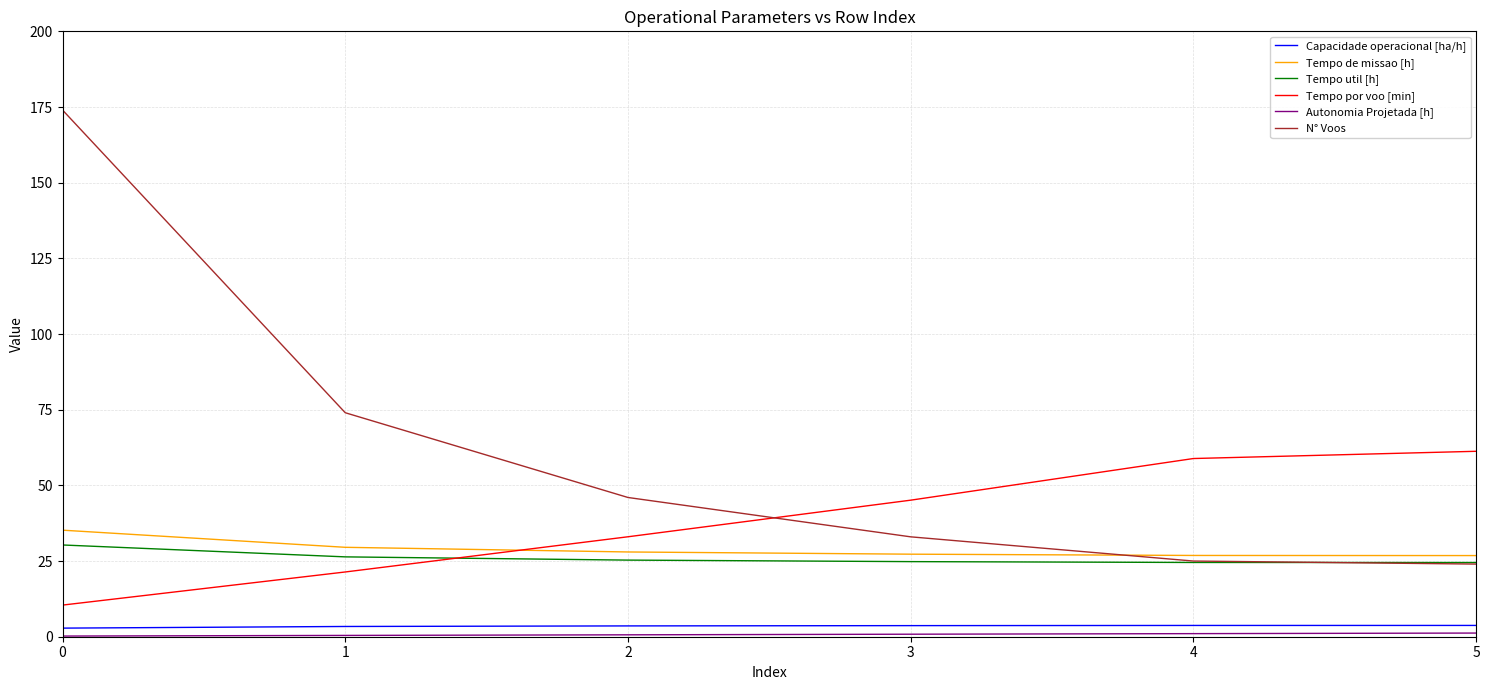

True or false: Capacidade operacional [ha/h] and Tempo de missao [h] cross at least once.

False